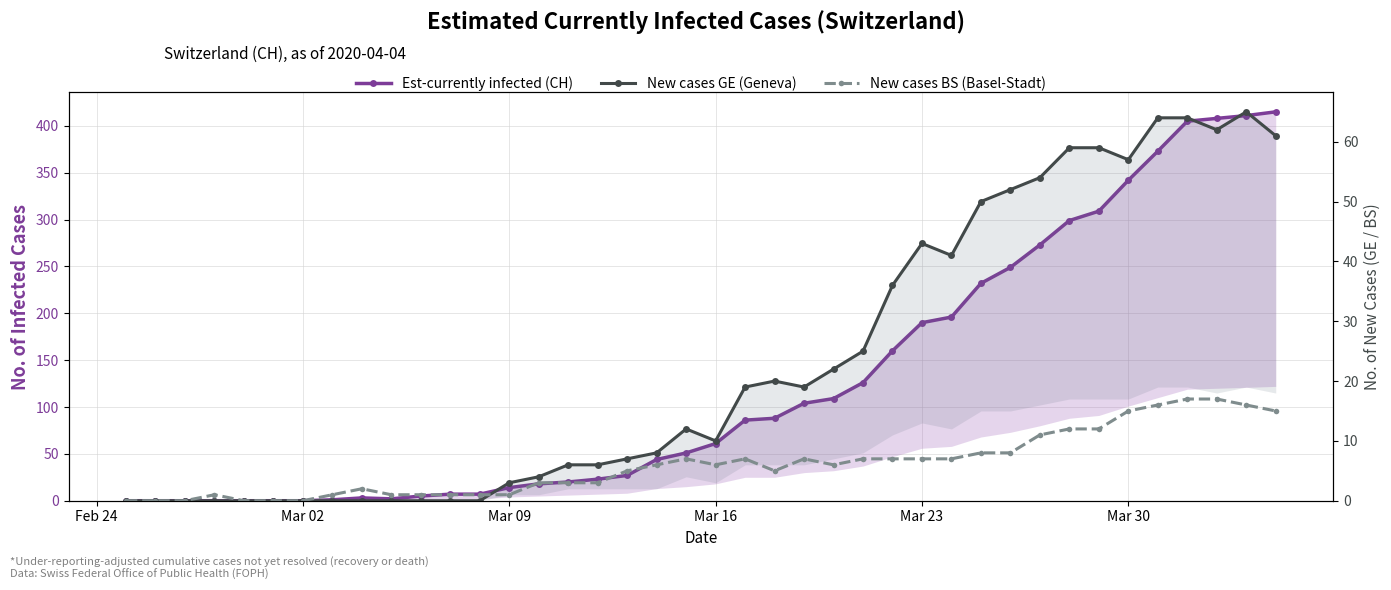

How many values in Est-currently infected (CH) are above zero?

33